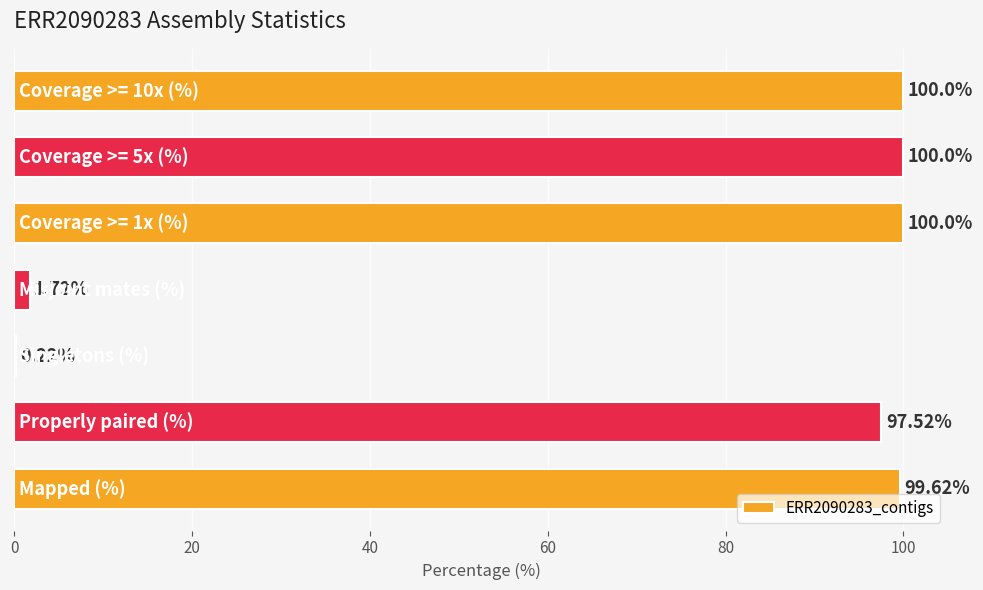

How many categories are shown in the chart?

7